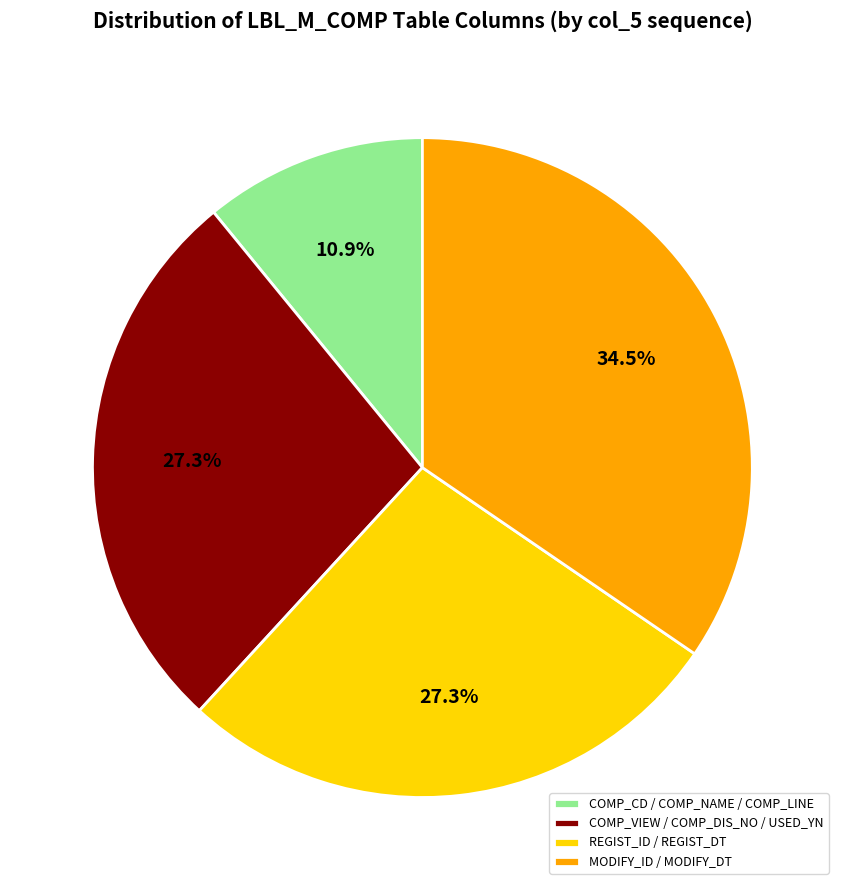

Combined, do COMP_CD / COMP_NAME / COMP_LINE and MODIFY_ID / MODIFY_DT account for over 50%?

No